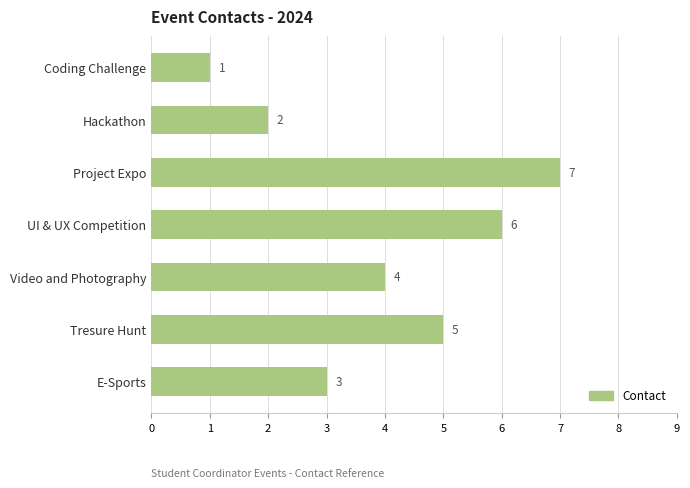

List the labels in order of value, largest first.

Project Expo, UI & UX Competition, Tresure Hunt, Video and Photography, E-Sports, Hackathon, Coding Challenge